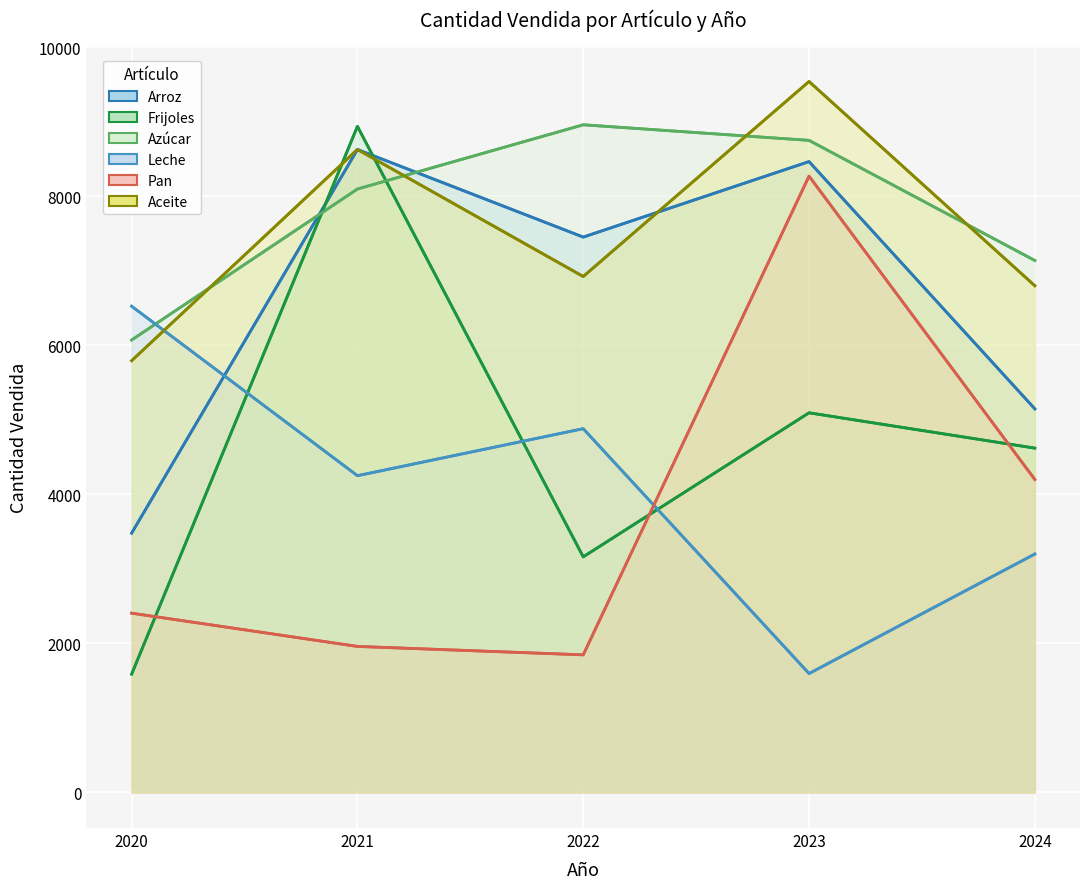

Rank the series by their maximum value, from highest to lowest.

Aceite, Azúcar, Frijoles, Arroz, Pan, Leche